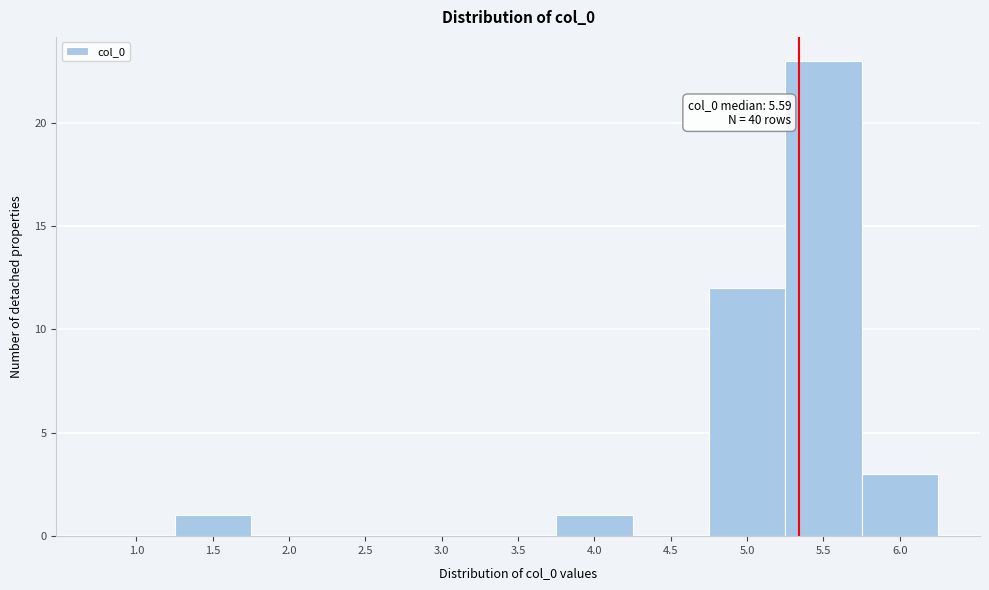

Reading left to right, list all the values displayed in this chart.

1.0=0	1.5=1	2.0=0	2.5=0	3.0=0	3.5=0	4.0=1	4.5=0	5.0=12	5.5=23	6.0=3